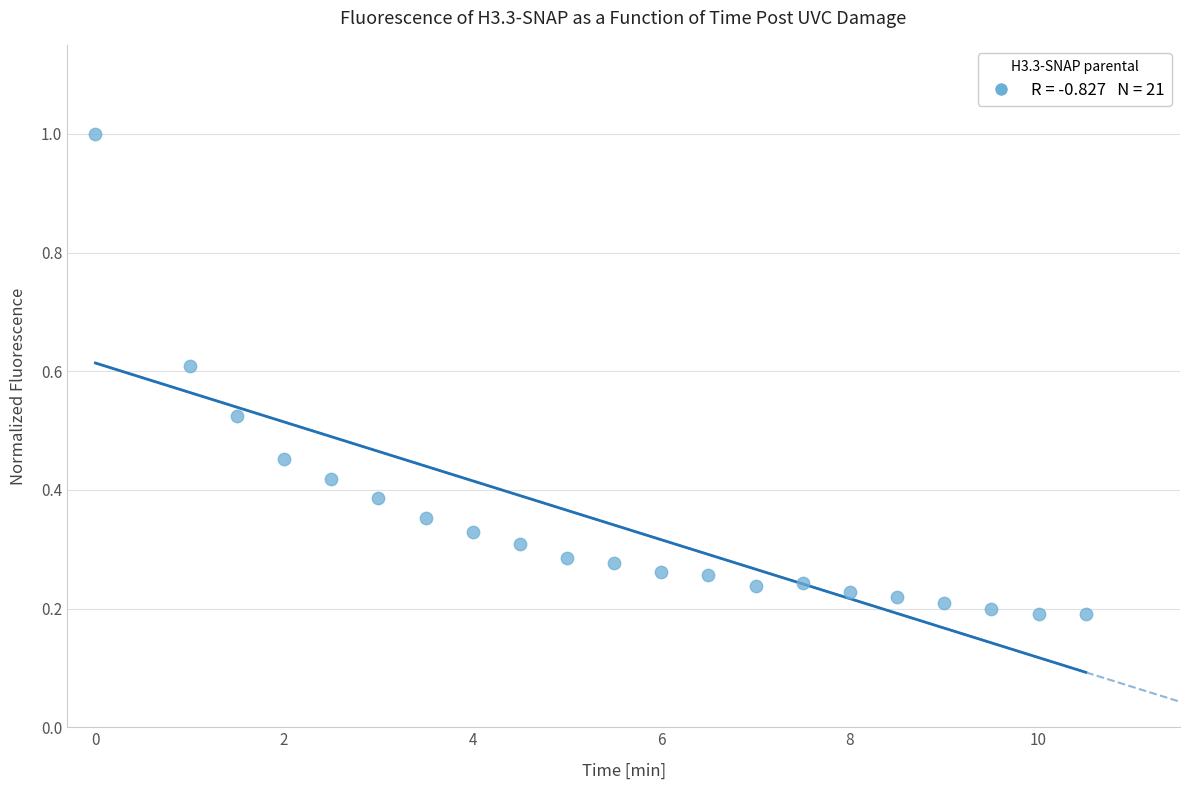

What is the range of Y values (max minus min)?

0.8